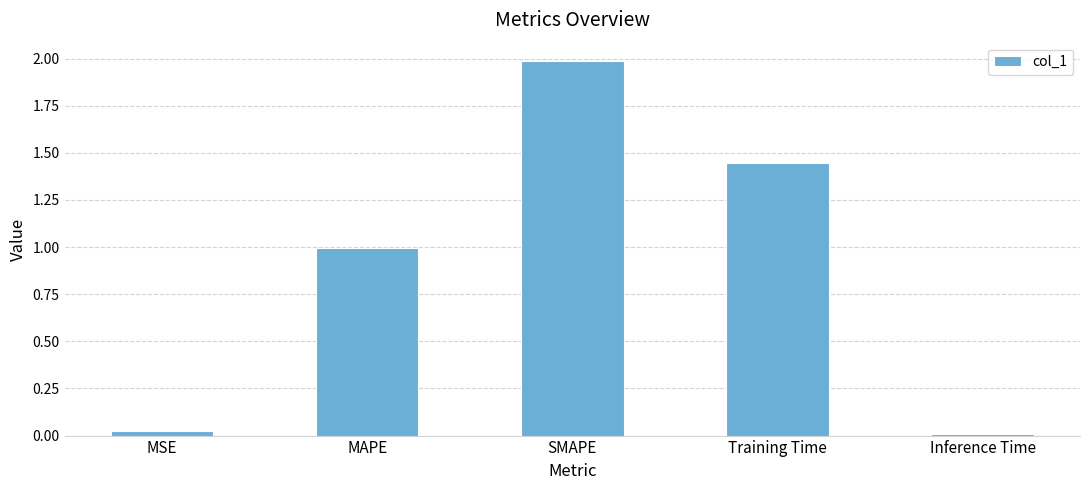

List the labels in order of value, smallest first.

Inference Time, MSE, MAPE, Training Time, SMAPE